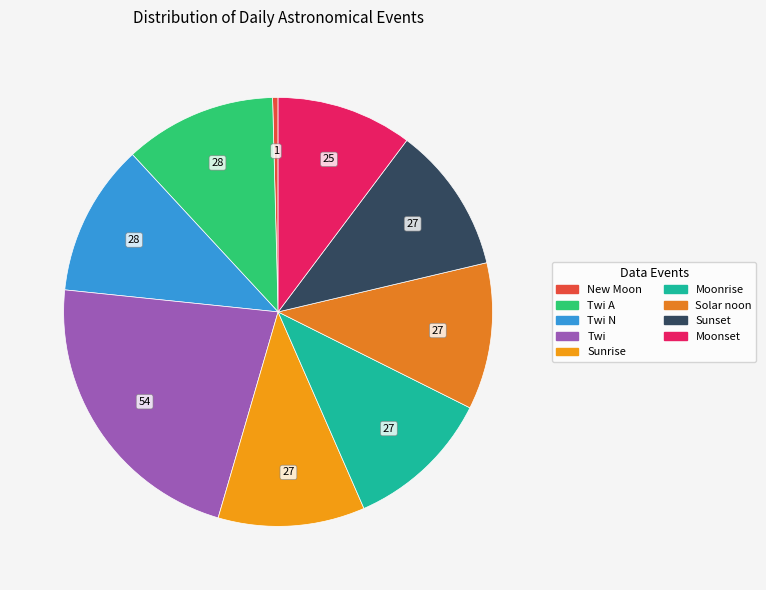

Is there any slice that represents more than half of the pie?

No